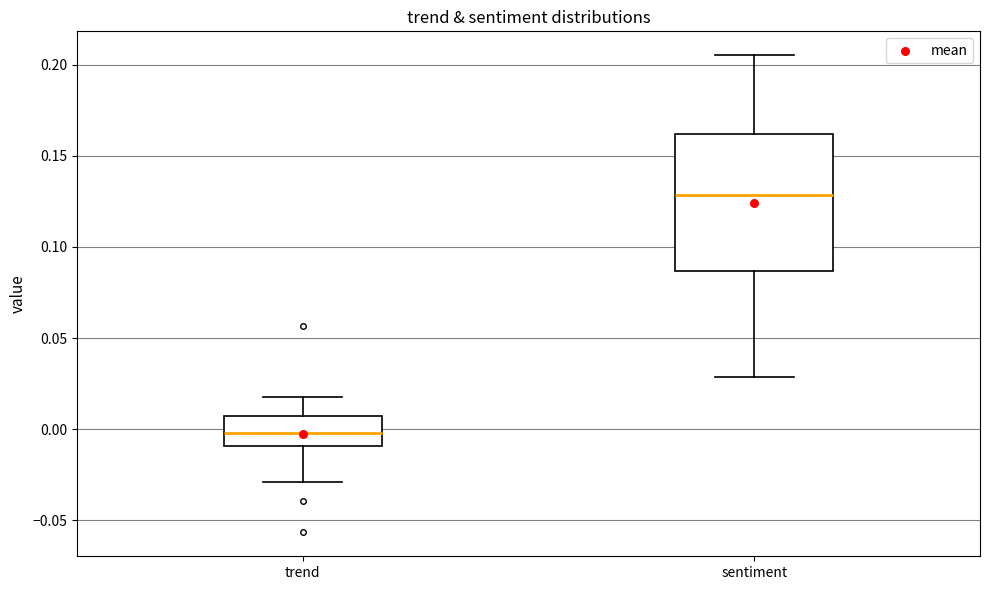

Where is the lower edge of the box for trend on the y-axis? The values are not printed on the chart, so give them approximately, as read against the axis.

-0.010